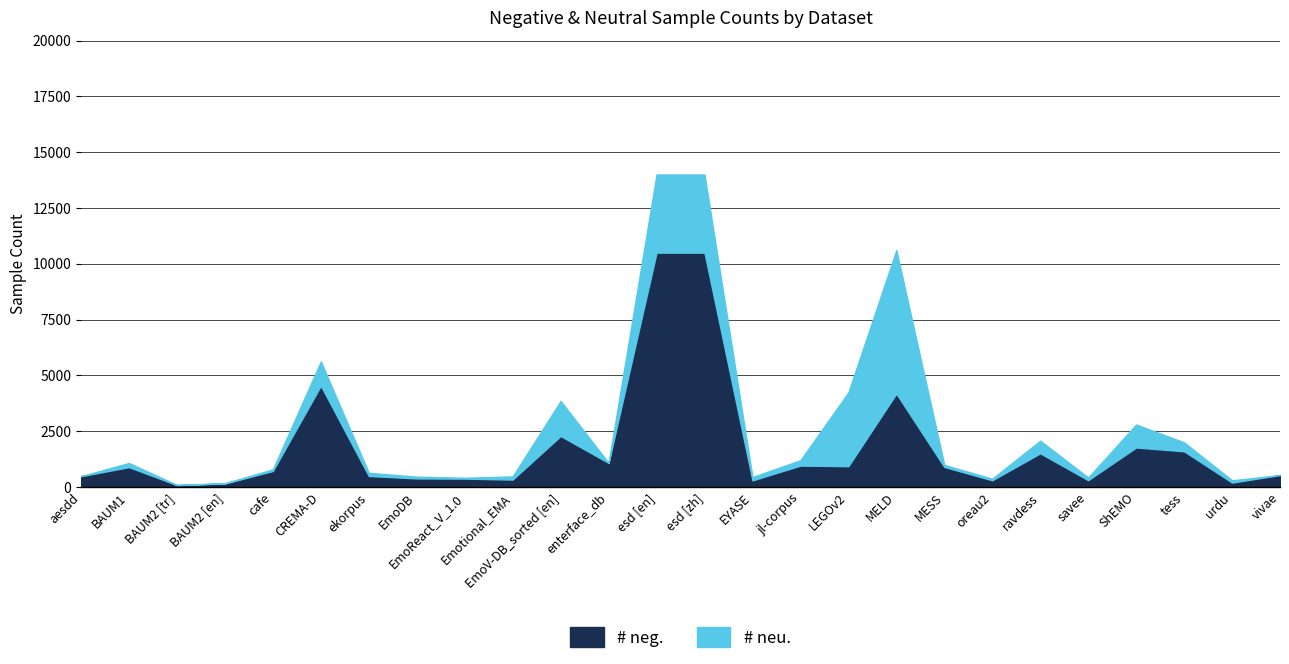

What is the value of the # neg. point at the 9th from the left?

376